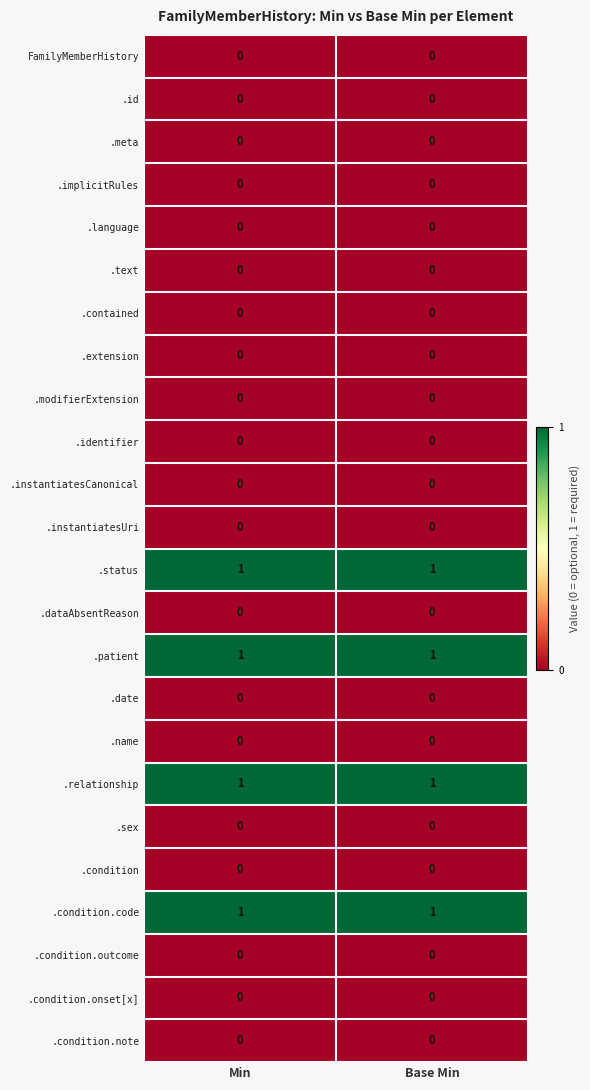

Is the value of .contained at Min greater than the value of .relationship at Base Min?

No